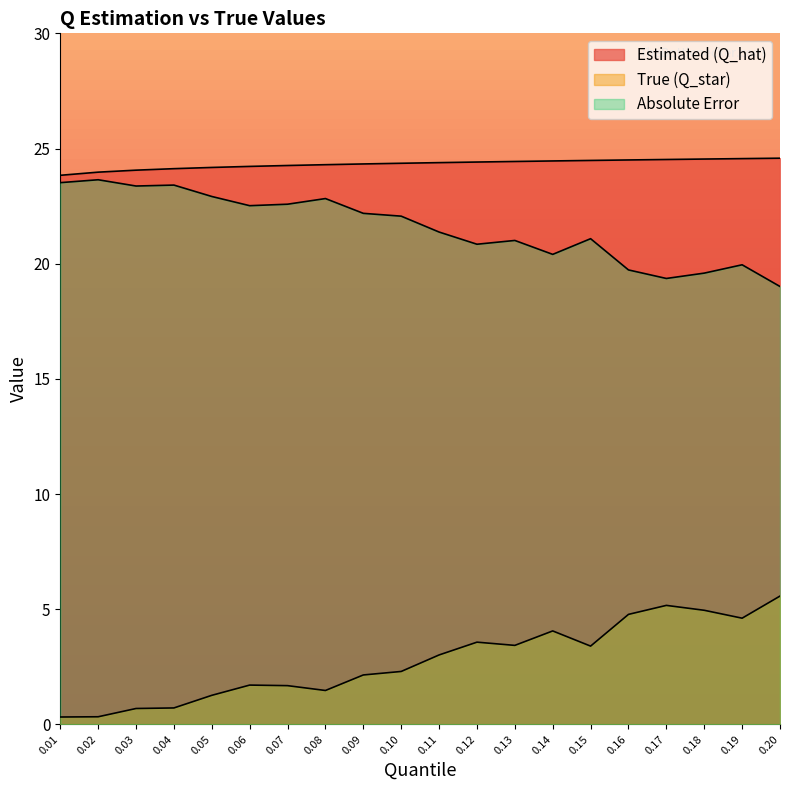

True or false: Absolute Error and Estimated (Q_hat) cross at least once.

False